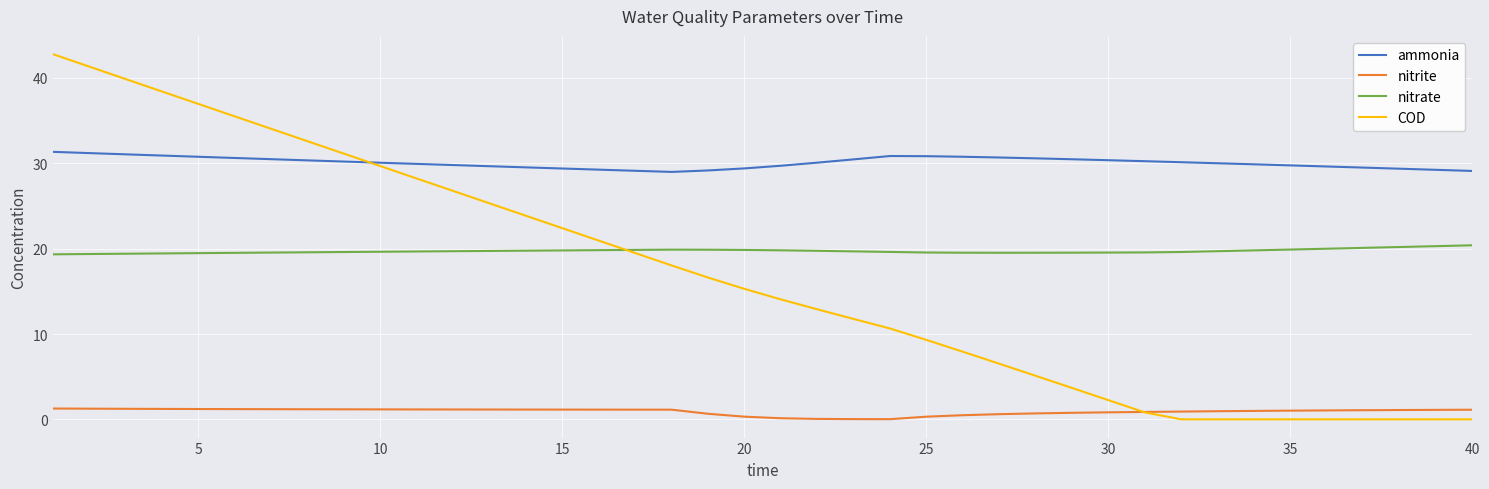

Which series has the widest spread of values?

COD